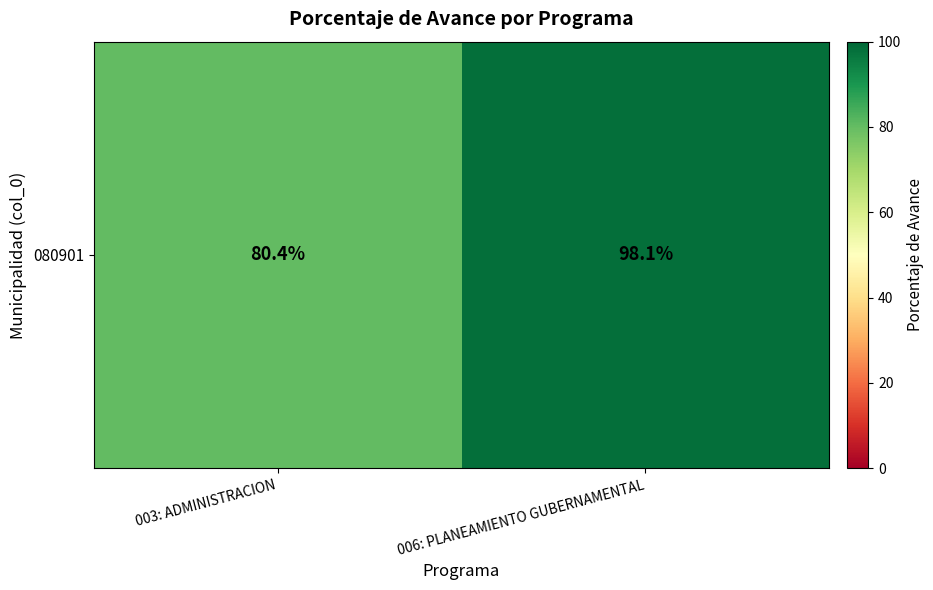

List the labels in order of value, largest first.

006: PLANEAMIENTO GUBERNAMENTAL, 003: ADMINISTRACION